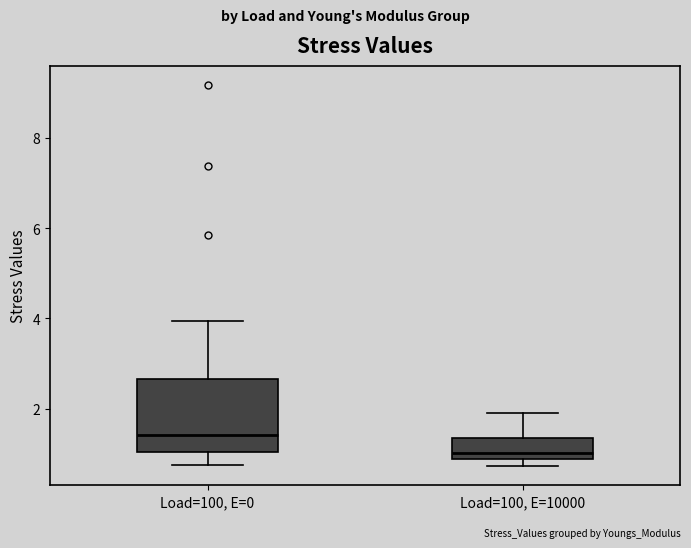

Which box's median line is the lowest?

Load=100, E=10000